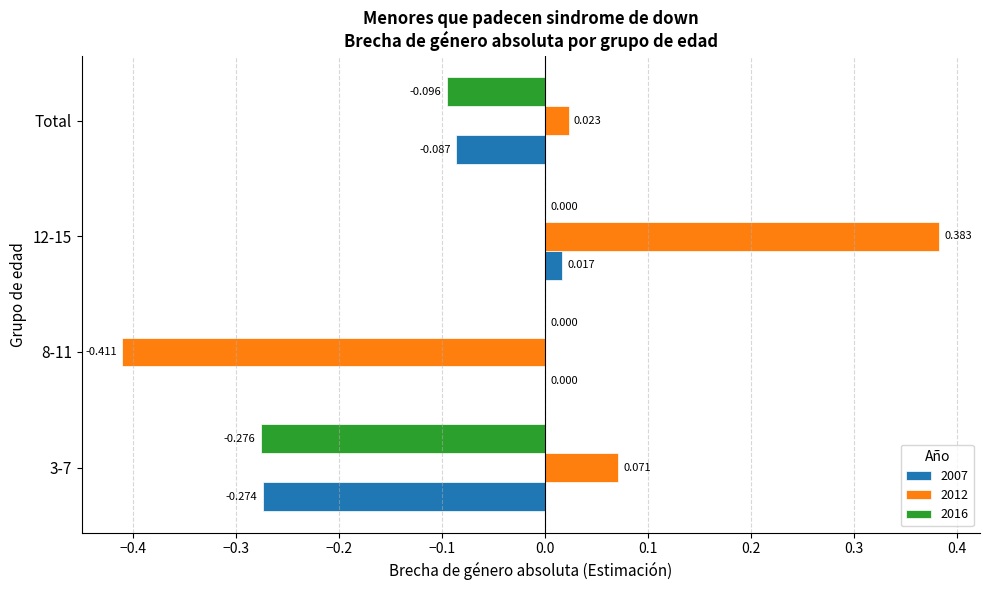

At which label is 2012 closest to 0?

Total